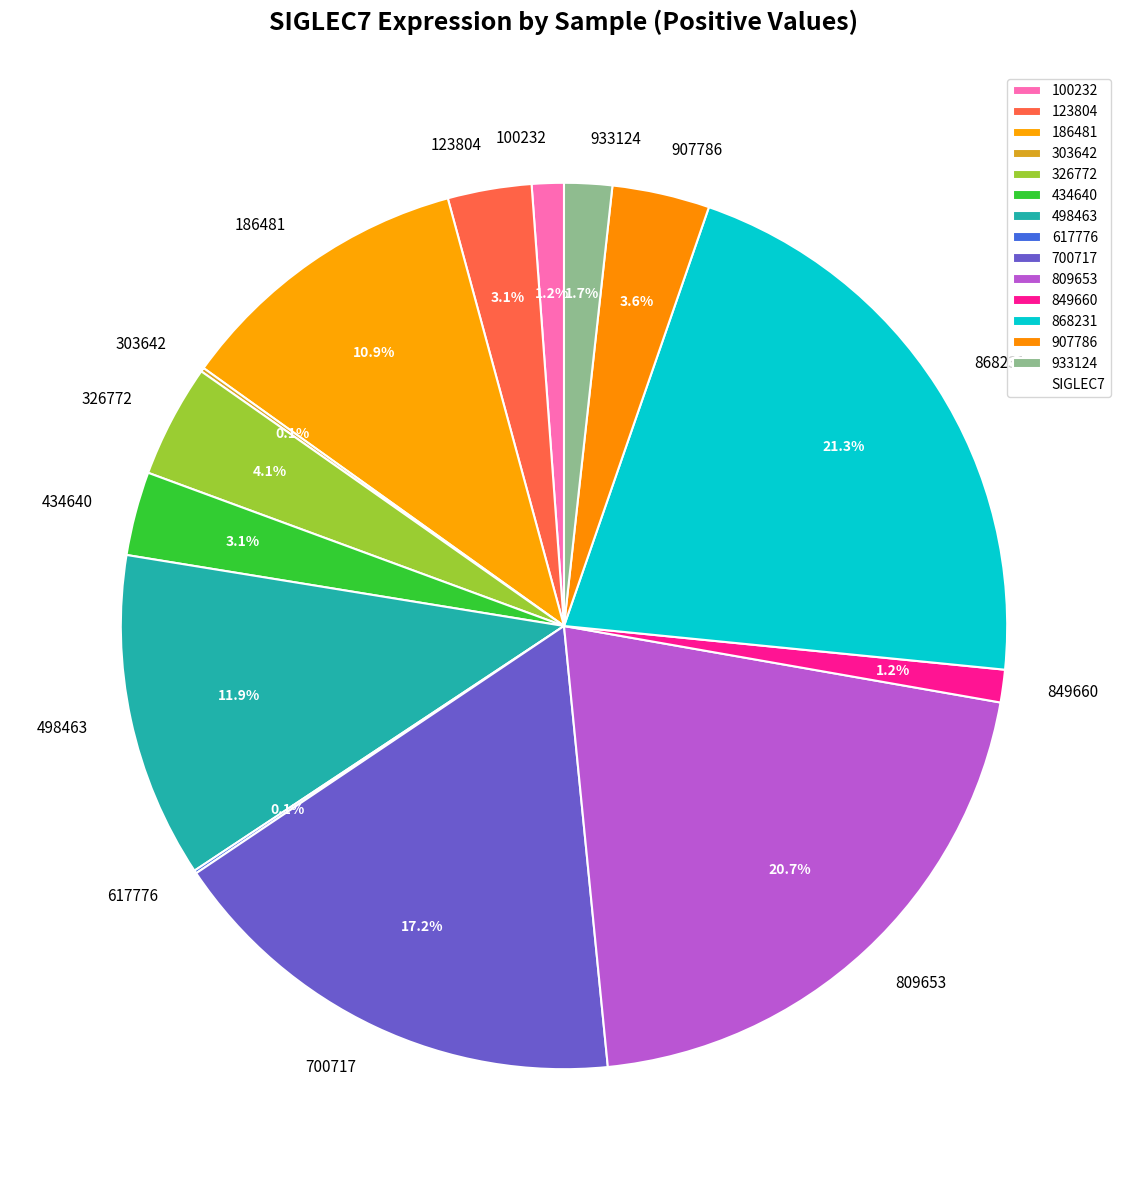

What portion of the pie excludes 849660?

98.8%